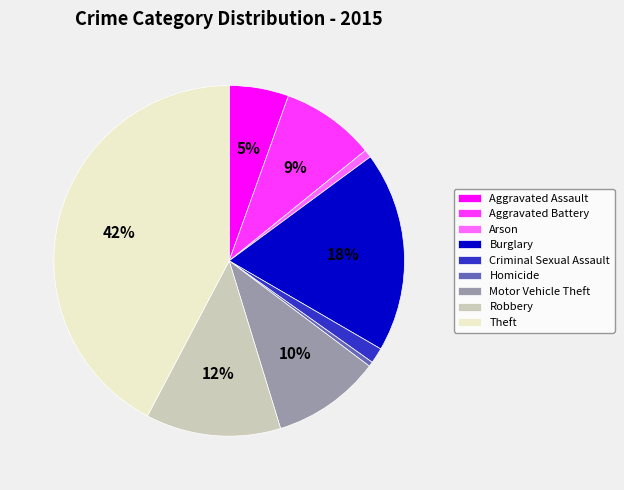

Which slice is the largest?

Theft